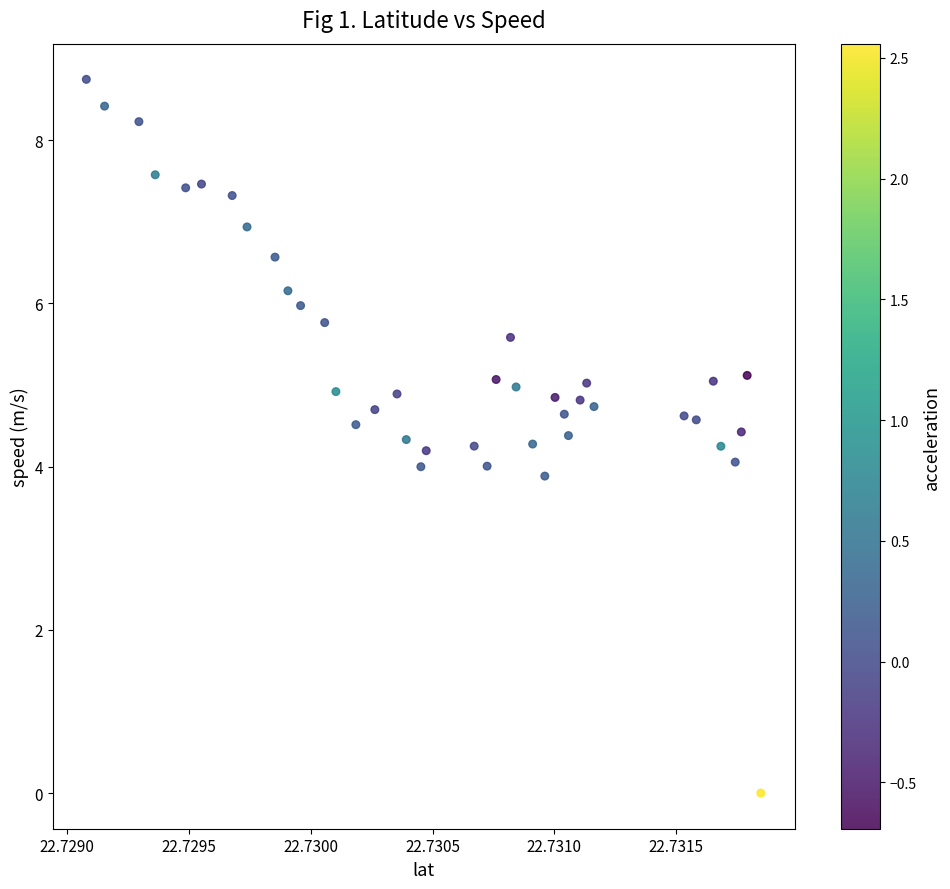

What is the range of Y values (max minus min)?

8.7